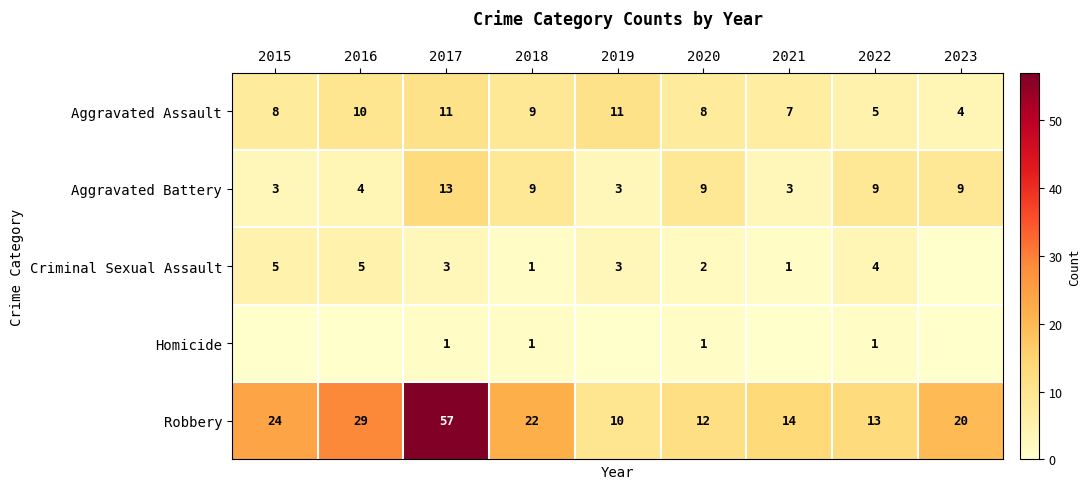

Which has a higher value, 2018 or 2016?

2016